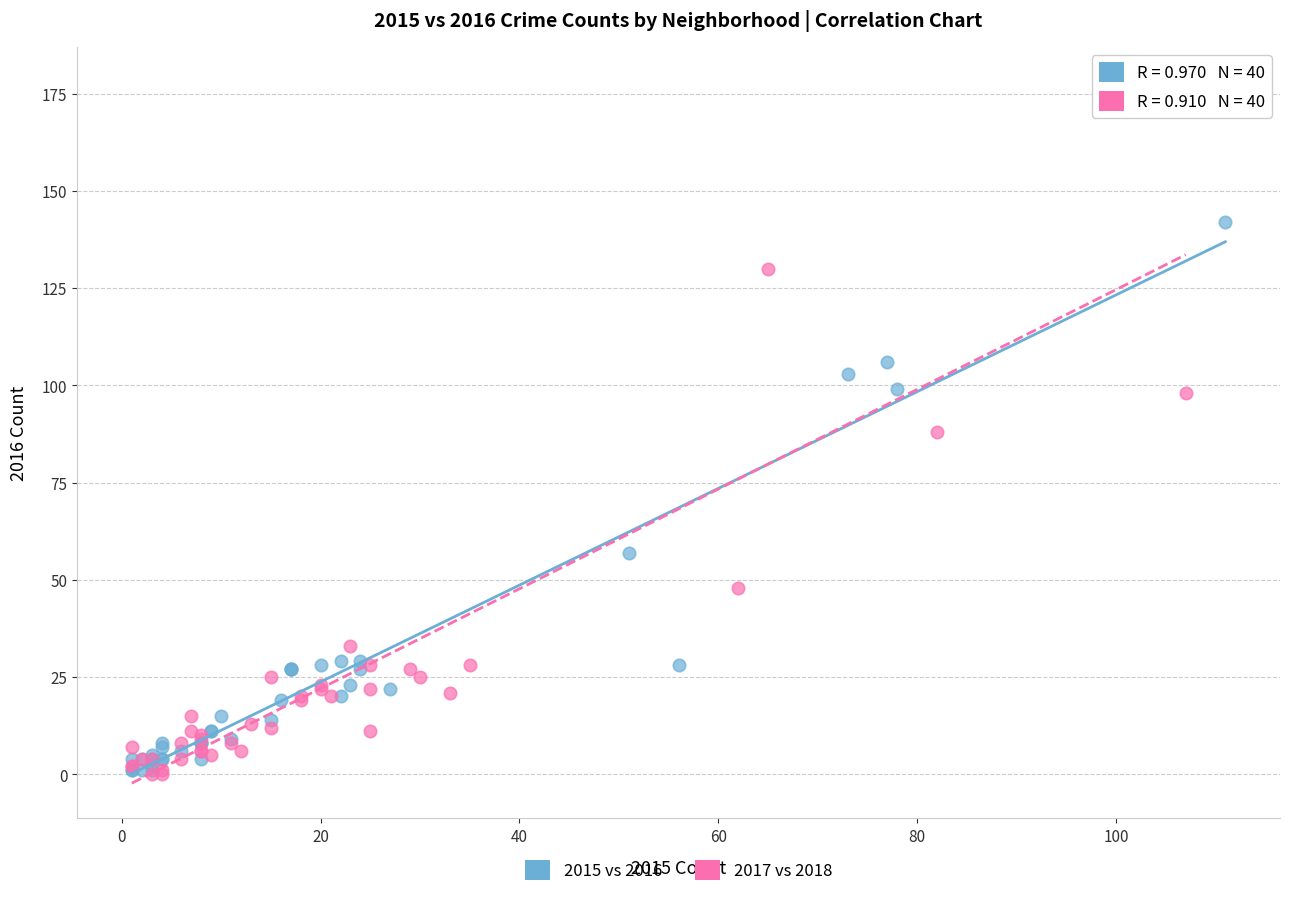

What are all the series names shown in the legend?

2015 vs 2016, 2017 vs 2018